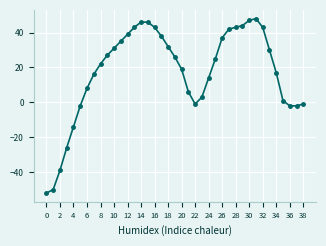

What is the average value?

17